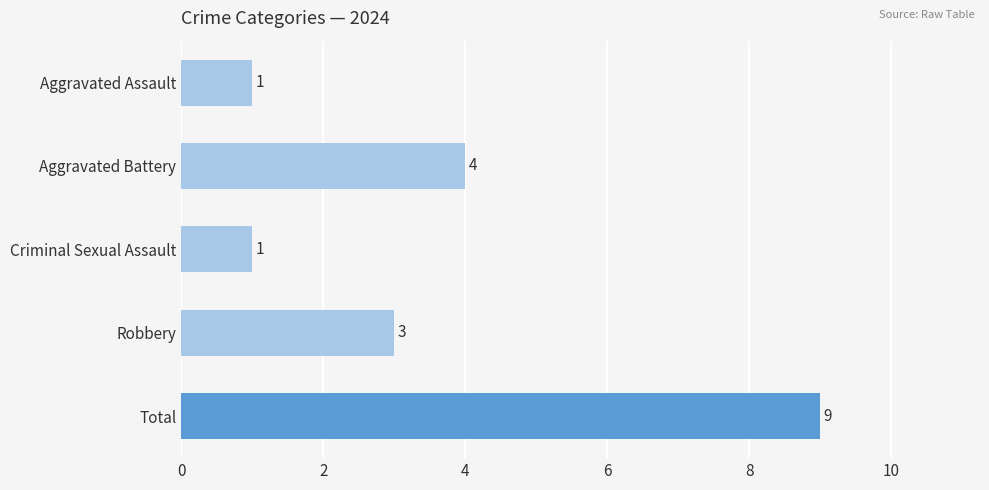

How many bars are there in total?

5